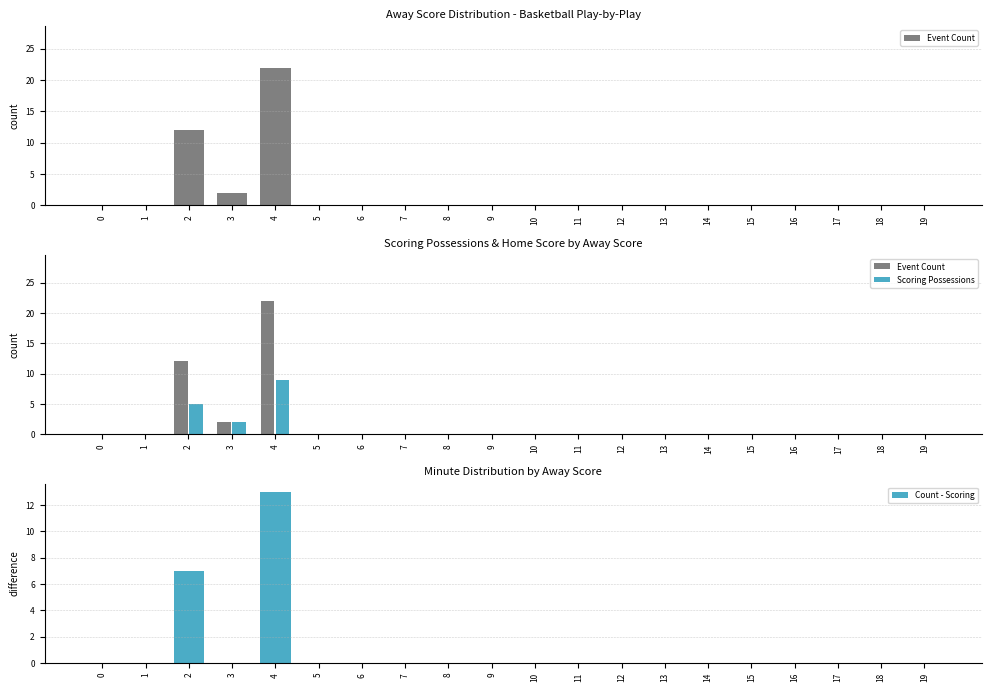

Is the value of Count - Scoring at 2 greater than the value of Scoring Possessions at 14?

Yes